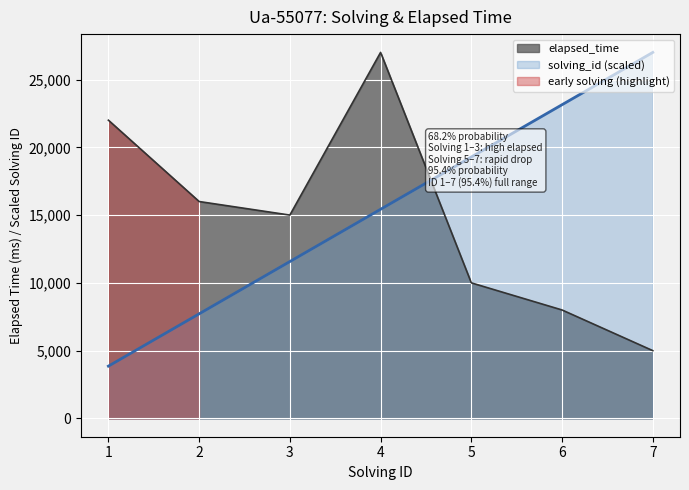

At which category does the chart reach its minimum across all series?

1